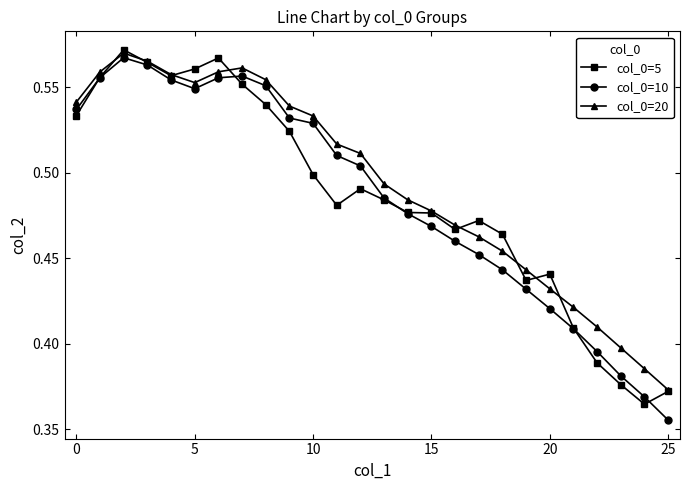

True or false: col_0=5 and col_0=20 cross at least once.

True